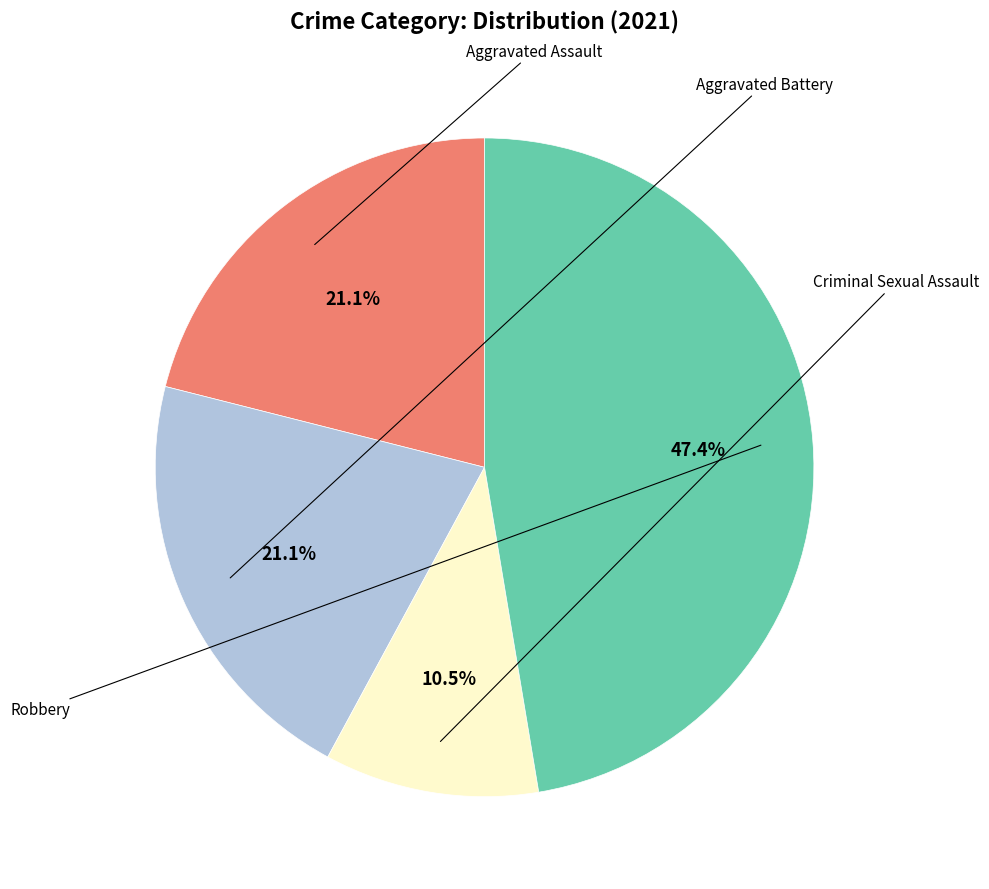

Is there a majority slice in this chart?

No